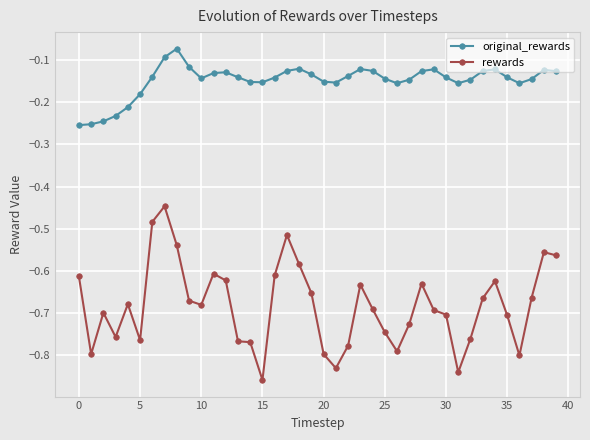

What is the difference between the maximum and minimum values in the original_rewards series?

0.2